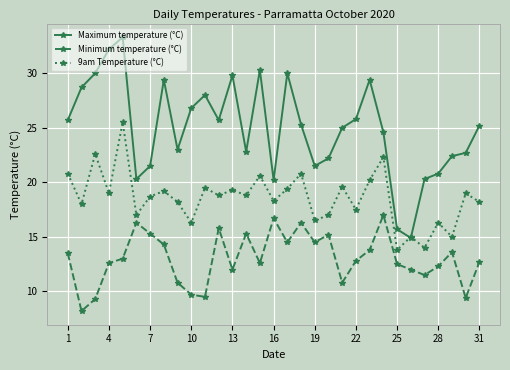

Which series has the widest spread of values?

Maximum temperature (°C)